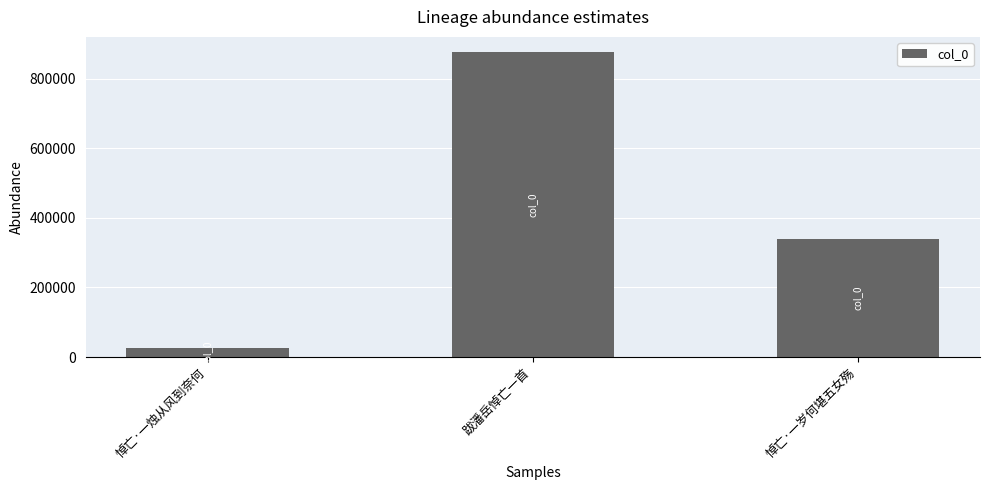

What is the sum of all values?

1238887